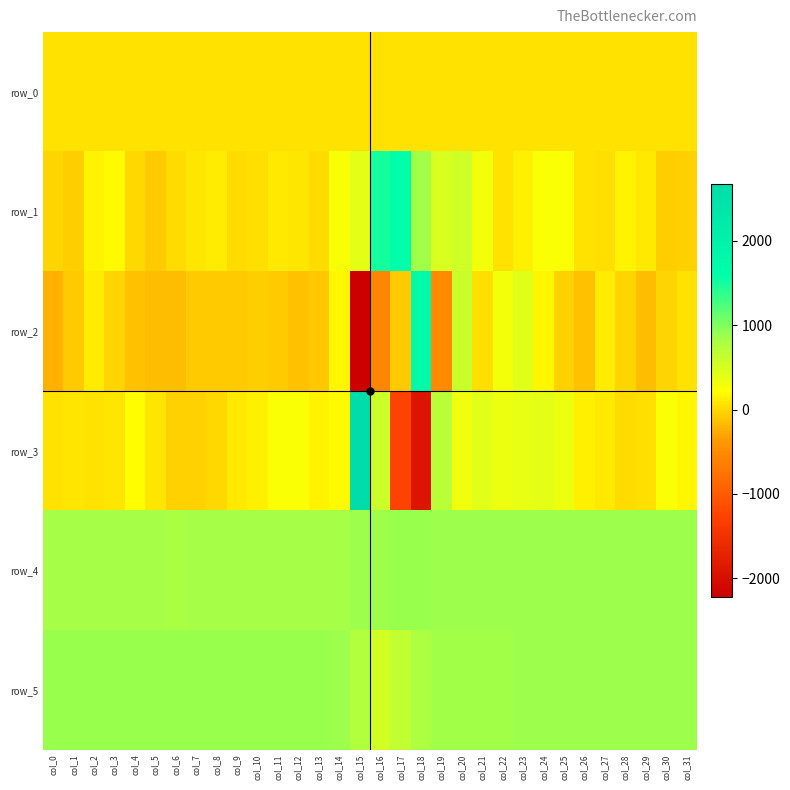

How many values in row_3 are above zero?

27